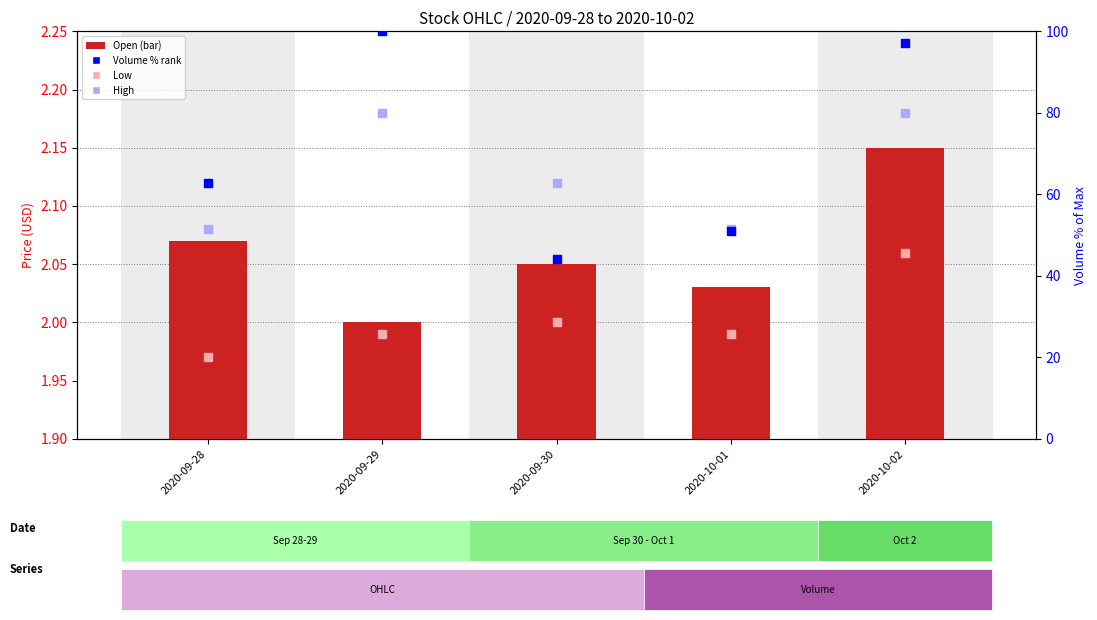

At which category is the sum across all series the highest?

2020-09-29